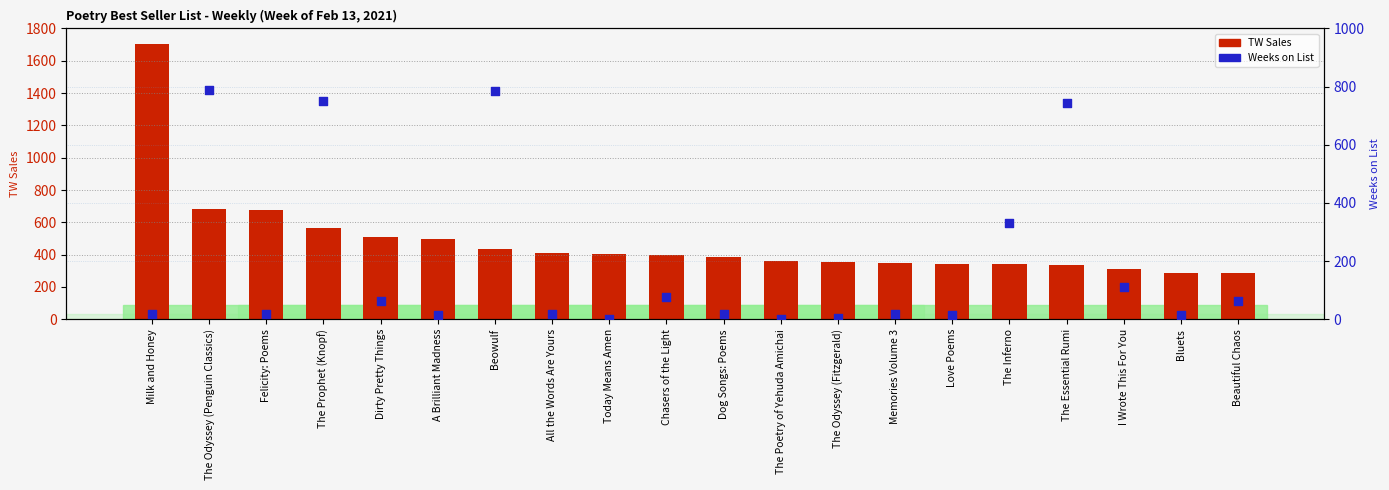

Which series has the largest total across all categories?

TW Sales